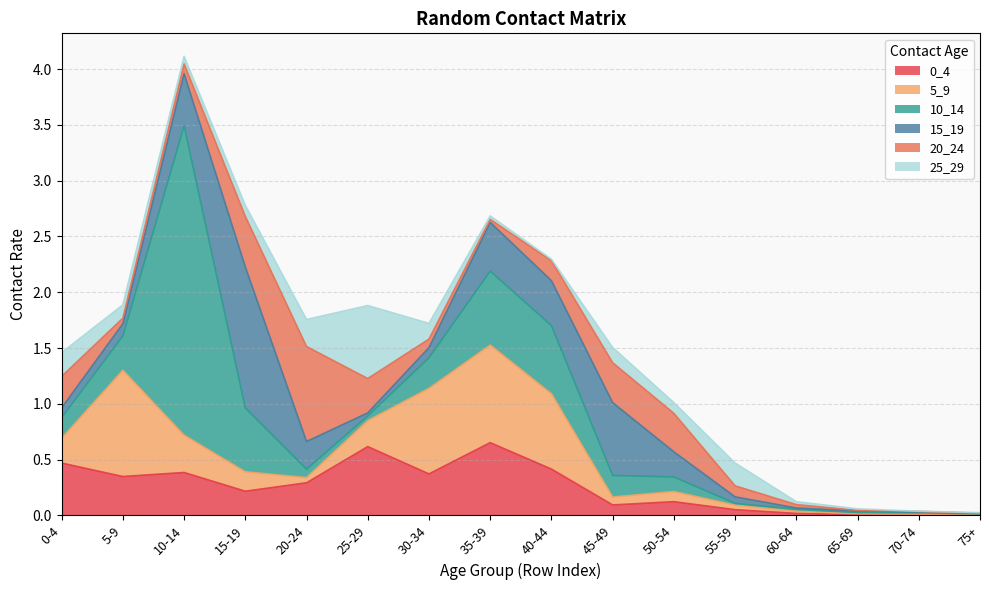

What is the sum of the 10_14 values at 30_34 and 0_4?

0.5